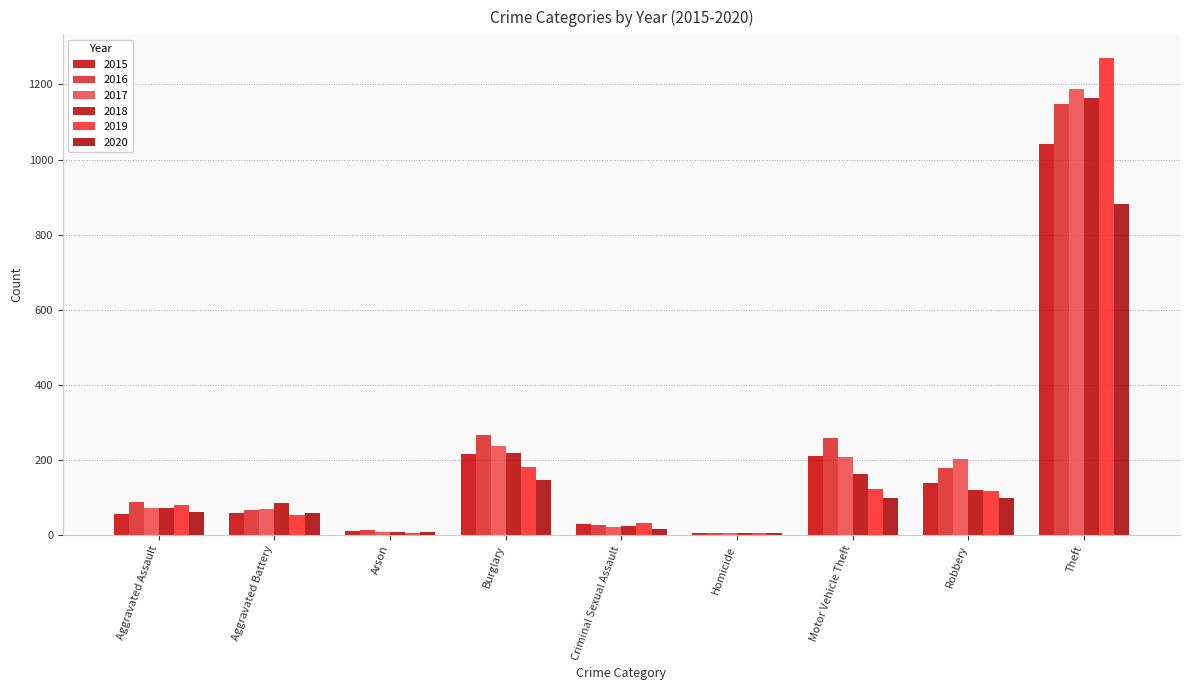

Is the value of 2020 at Criminal Sexual Assault greater than the value of 2019 at Criminal Sexual Assault?

No